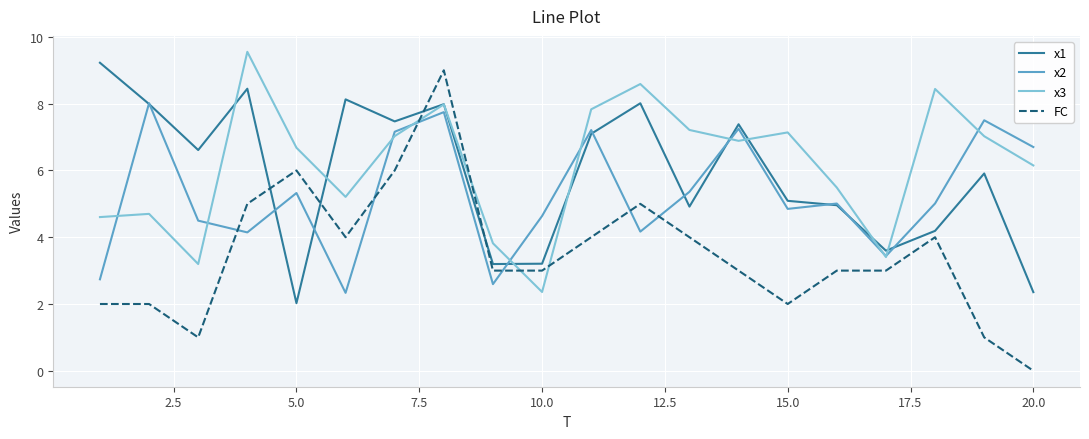

After their last crossing, which series has the higher values: x2 or FC?

x2